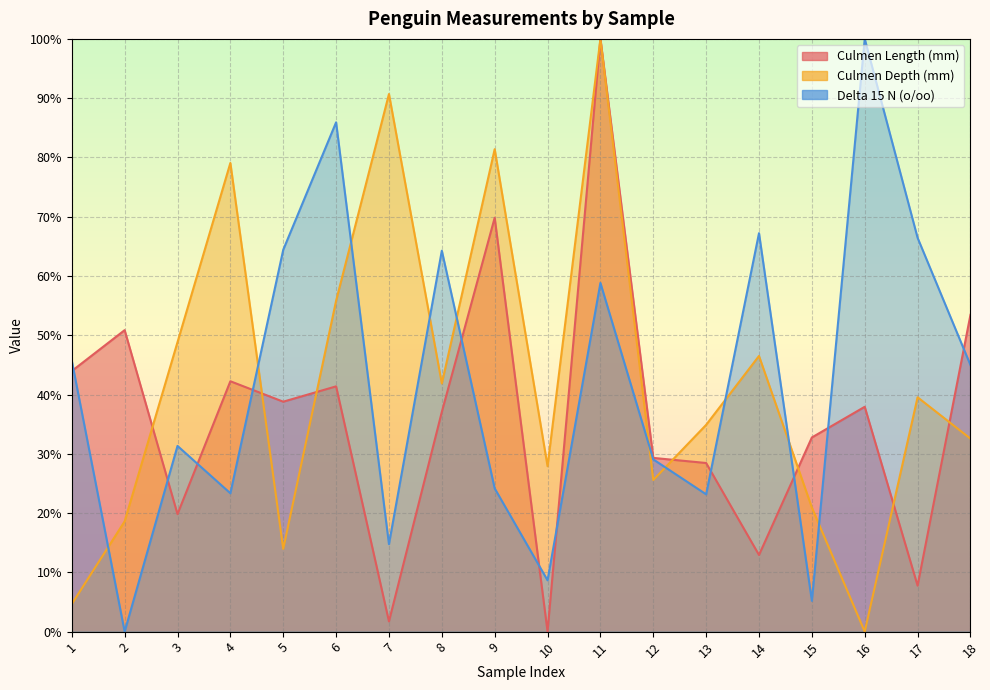

Which series changed the most between 2 and 6?

Delta 15 N (o/oo)